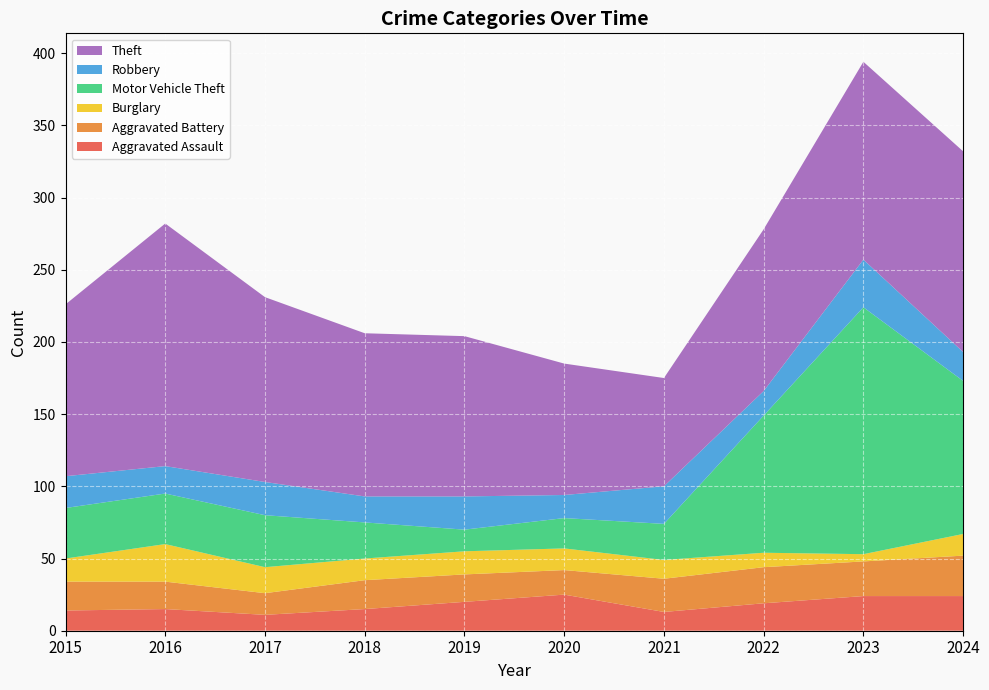

Reading right to left, what are all the values shown in this chart?

Aggravated Assault: 24	24	19	13	25	20	15	11	15	14
Aggravated Battery: 28	24	25	23	17	19	20	15	19	20
Burglary: 15	5	10	13	15	16	15	18	26	16
Motor Vehicle Theft: 106	171	95	25	21	15	25	36	35	35
Robbery: 20	33	17	26	16	23	18	23	19	22
Theft: 139	137	112	75	91	111	113	128	168	119